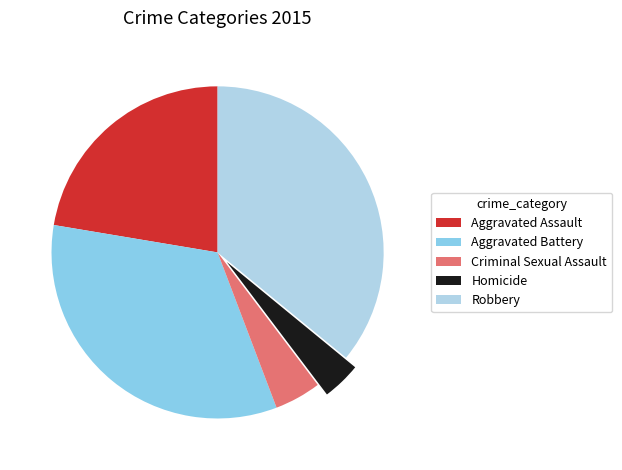

Rank the categories by value from lowest to highest.

Homicide, Criminal Sexual Assault, Aggravated Assault, Aggravated Battery, Robbery